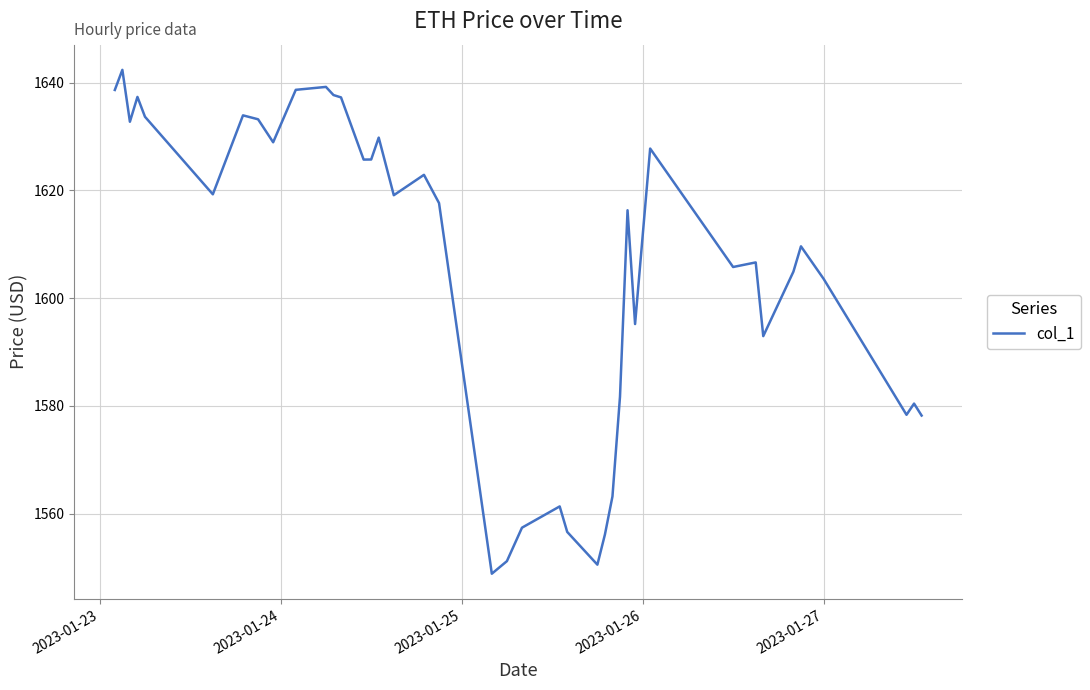

What is the difference between the maximum and minimum values?

93.5